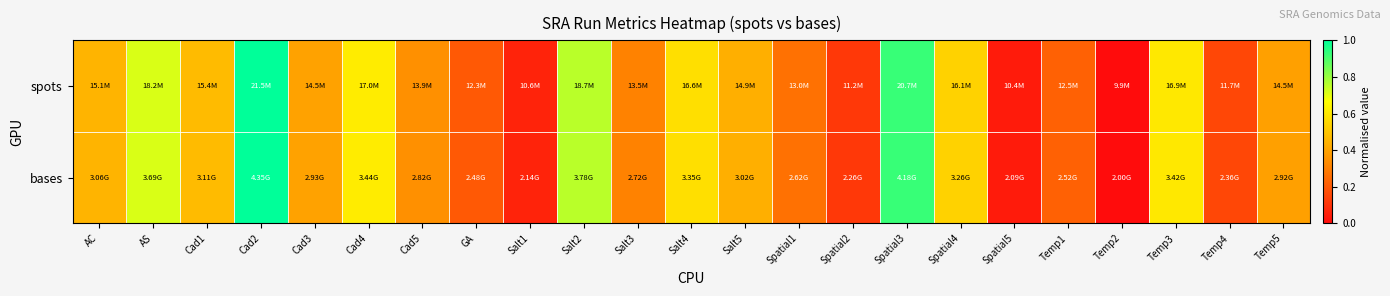

Reading left to right, extract all data points from this chart.

spots: AC=0.5	AS=0.7	Cad1=0.5	Cad2=1.0	Cad3=0.4	Cad4=0.6	Cad5=0.3	GA=0.2	Salt1=0.1	Salt2=0.8	Salt3=0.3	Salt4=0.6	Salt5=0.4	Spatial1=0.3	Spatial2=0.1	Spatial3=0.9	Spatial4=0.5	Spatial5=0.0	Temp1=0.2	Temp2=0.0	Temp3=0.6	Temp4=0.2	Temp5=0.4
bases: AC=0.5	AS=0.7	Cad1=0.5	Cad2=1.0	Cad3=0.4	Cad4=0.6	Cad5=0.3	GA=0.2	Salt1=0.1	Salt2=0.8	Salt3=0.3	Salt4=0.6	Salt5=0.4	Spatial1=0.3	Spatial2=0.1	Spatial3=0.9	Spatial4=0.5	Spatial5=0.0	Temp1=0.2	Temp2=0.0	Temp3=0.6	Temp4=0.2	Temp5=0.4